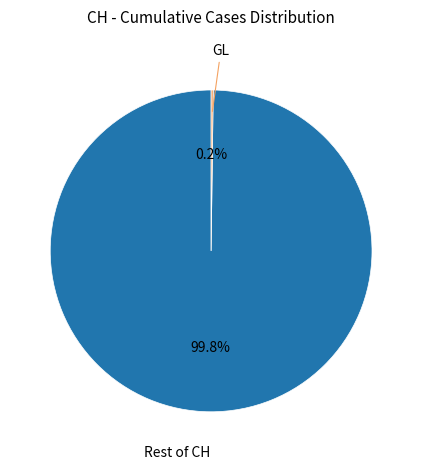

Is there any slice that represents more than half of the pie?

Yes